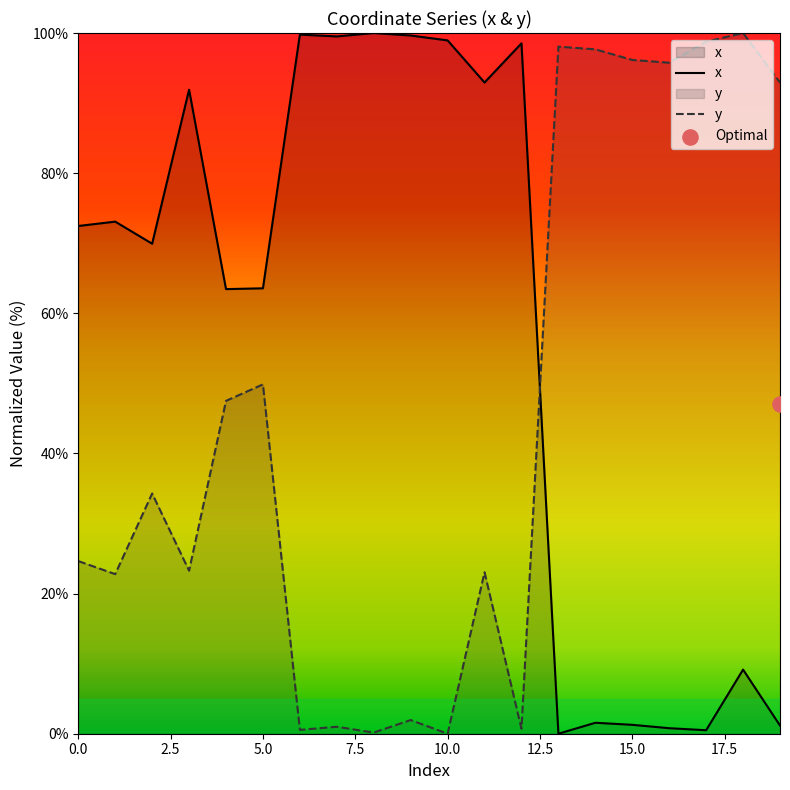

Which series reaches the maximum Y coordinate?

x